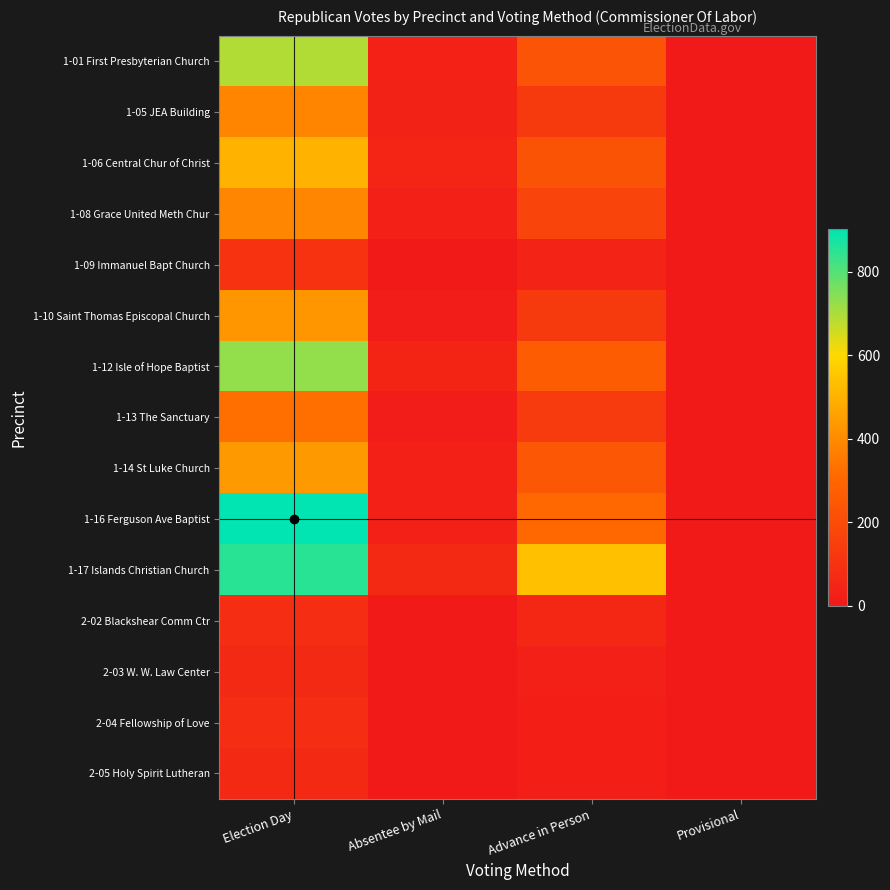

What is the spread (max minus min) of values at Absentee by Mail?

67